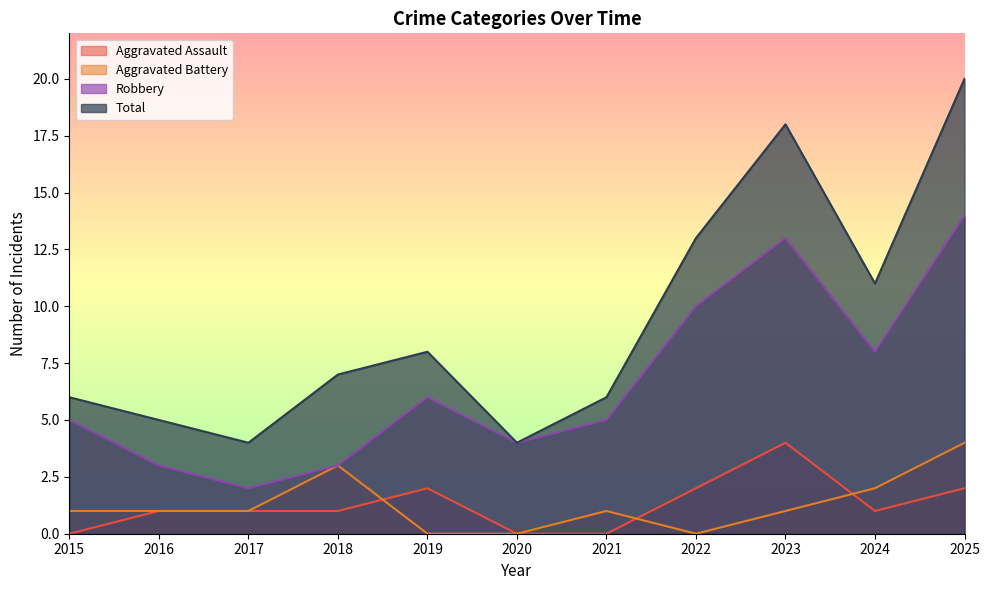

At which category is the sum across all series the highest?

2025